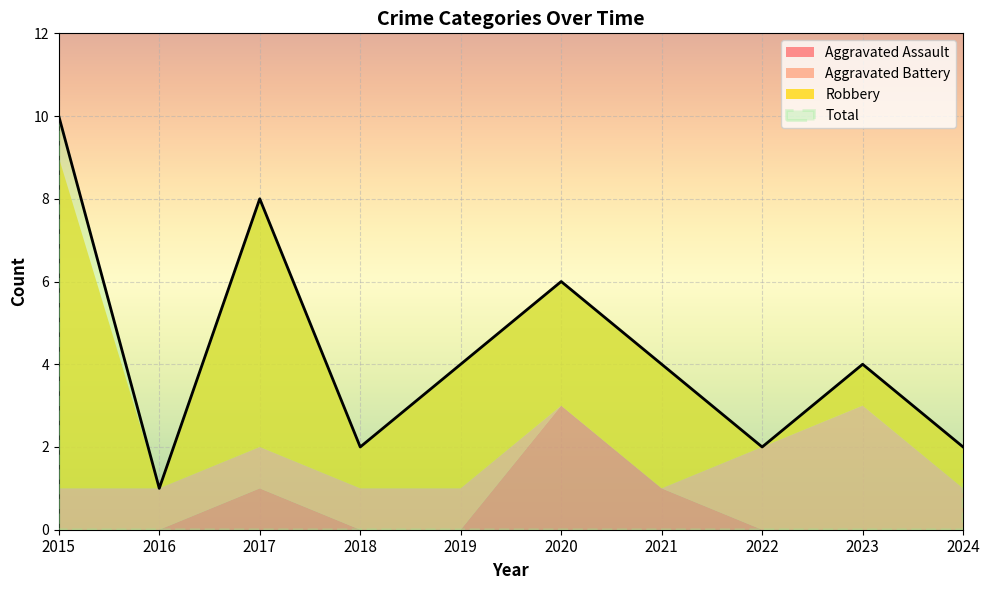

Reading left to right, what are all the values shown in this chart?

Aggravated Assault: 0	0	1	0	0	3	1	0	0	0
Aggravated Battery: 1	1	1	1	1	0	0	2	3	1
Robbery: 8	0	6	1	3	3	3	0	1	1
Total: 10	1	8	2	4	6	4	2	4	2